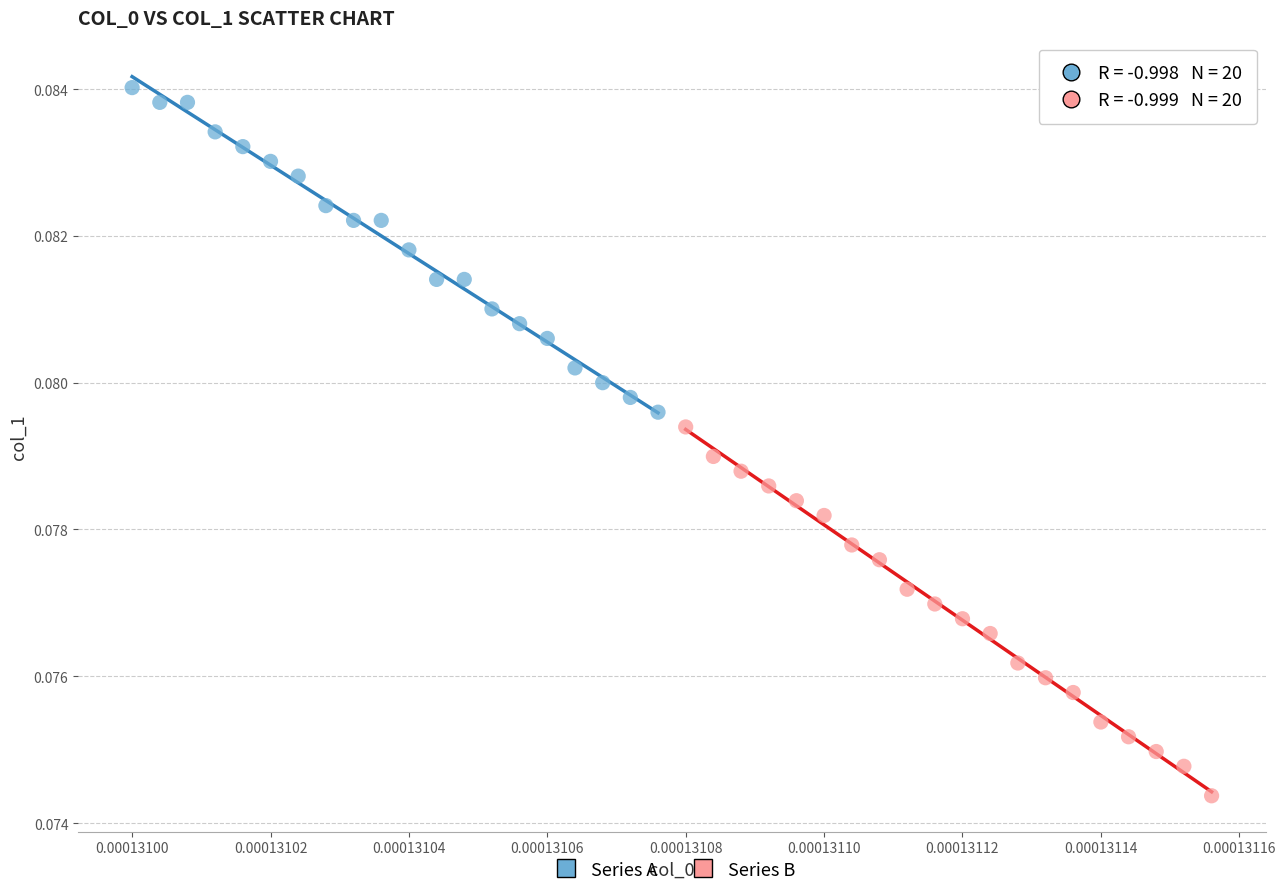

What are all the series names shown in the legend?

Series A, Series B